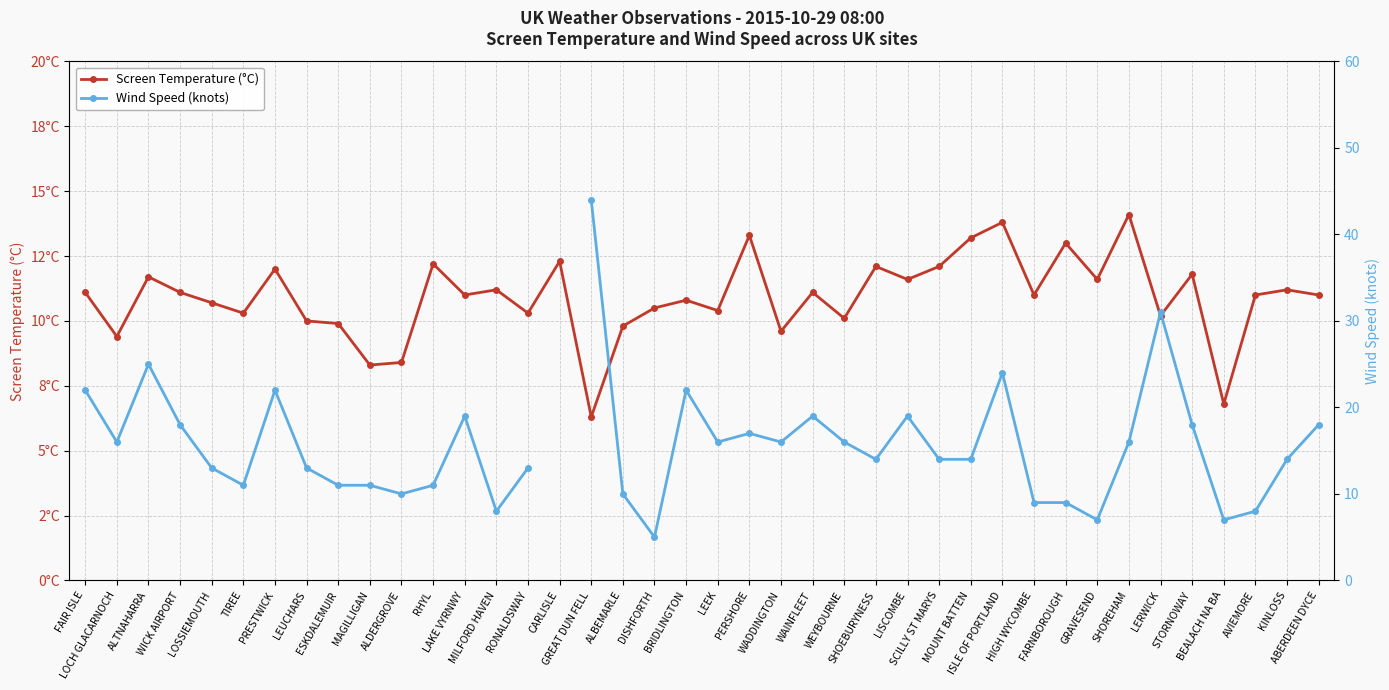

Where is the first local minimum for Screen Temperature (°C)?

LOCH GLACARNOCH